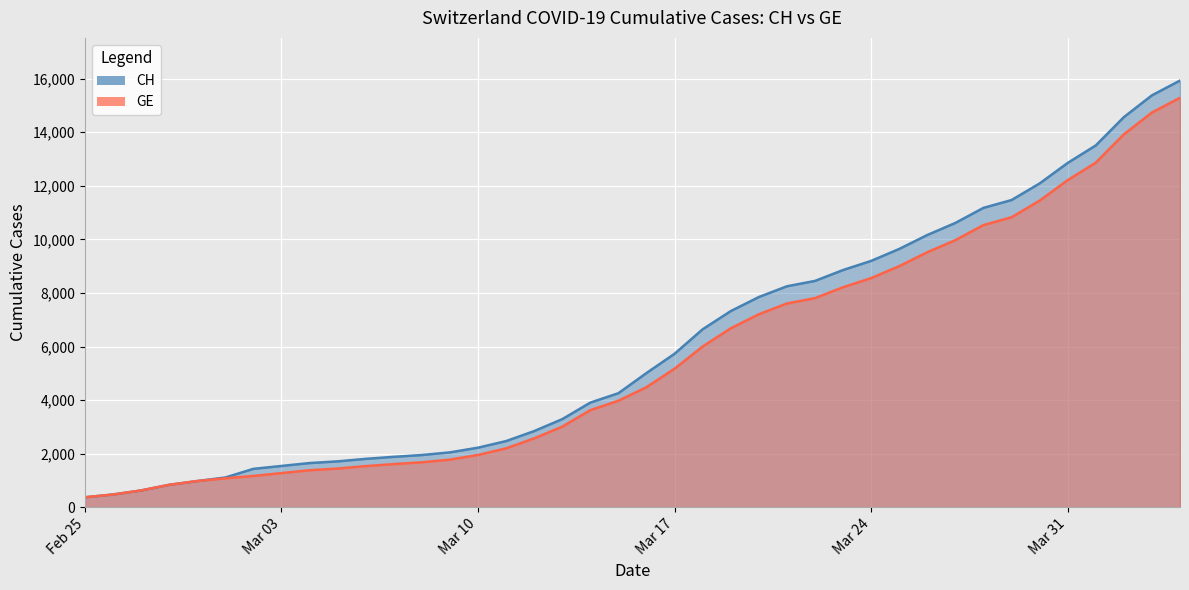

Reading left to right, extract all data points from this chart.

CH: 375	479	630	840	981	1113	1436	1544	1652	1715	1809	1885	1952	2051	2226	2472	2845	3291	3908	4259	5012	5731	6644	7323	7847	8249	8449	8855	9196	9642	10162	10613	11175	11467	12086	12852	13505	14561	15375	15926
GE: 375	479	630	840	981	1083	1171	1278	1384	1447	1538	1614	1681	1780	1955	2201	2574	3010	3627	3978	4485	5174	6002	6681	7205	7607	7807	8213	8554	9000	9520	9971	10533	10825	11444	12210	12863	13919	14733	15284